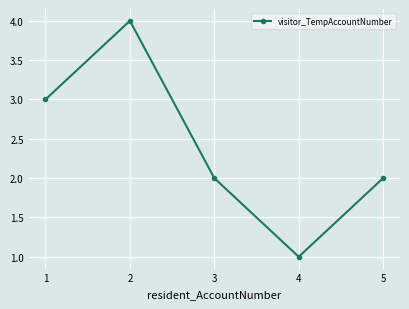

What is the value of the 5th point from the left?

2